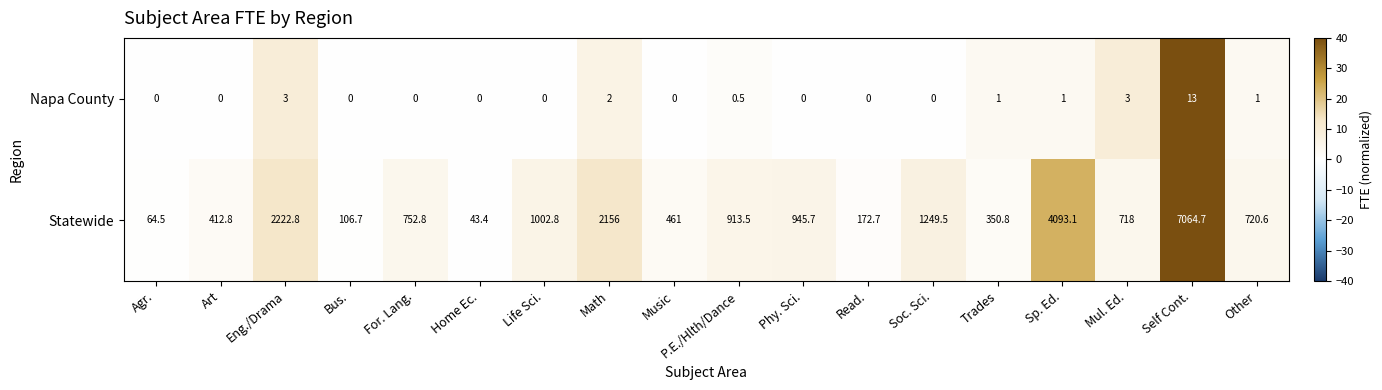

What is the difference between the second highest and minimum values in the Statewide series?

4049.7